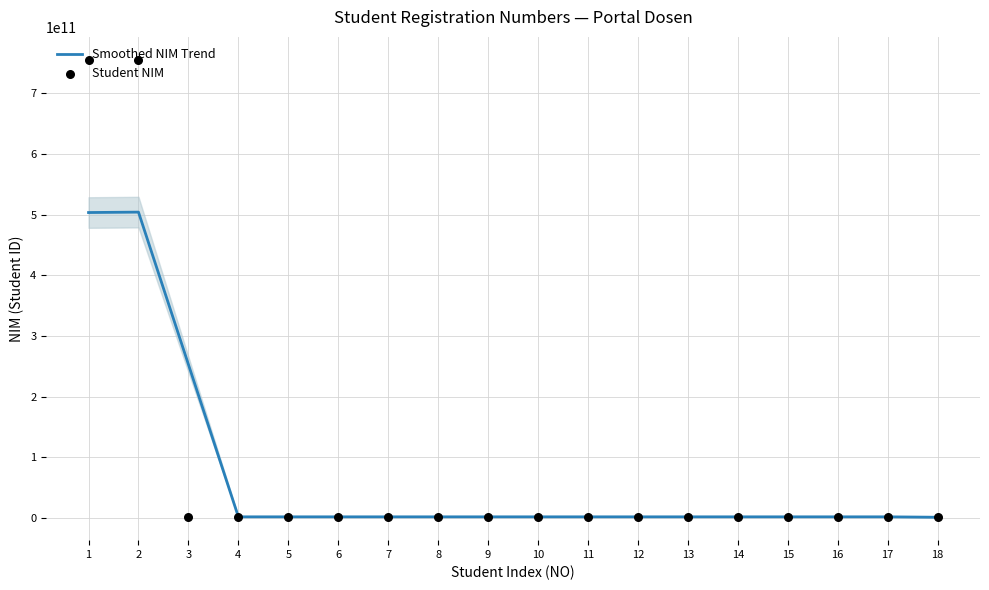

What is the total value across all series at 5?

4030300061.0